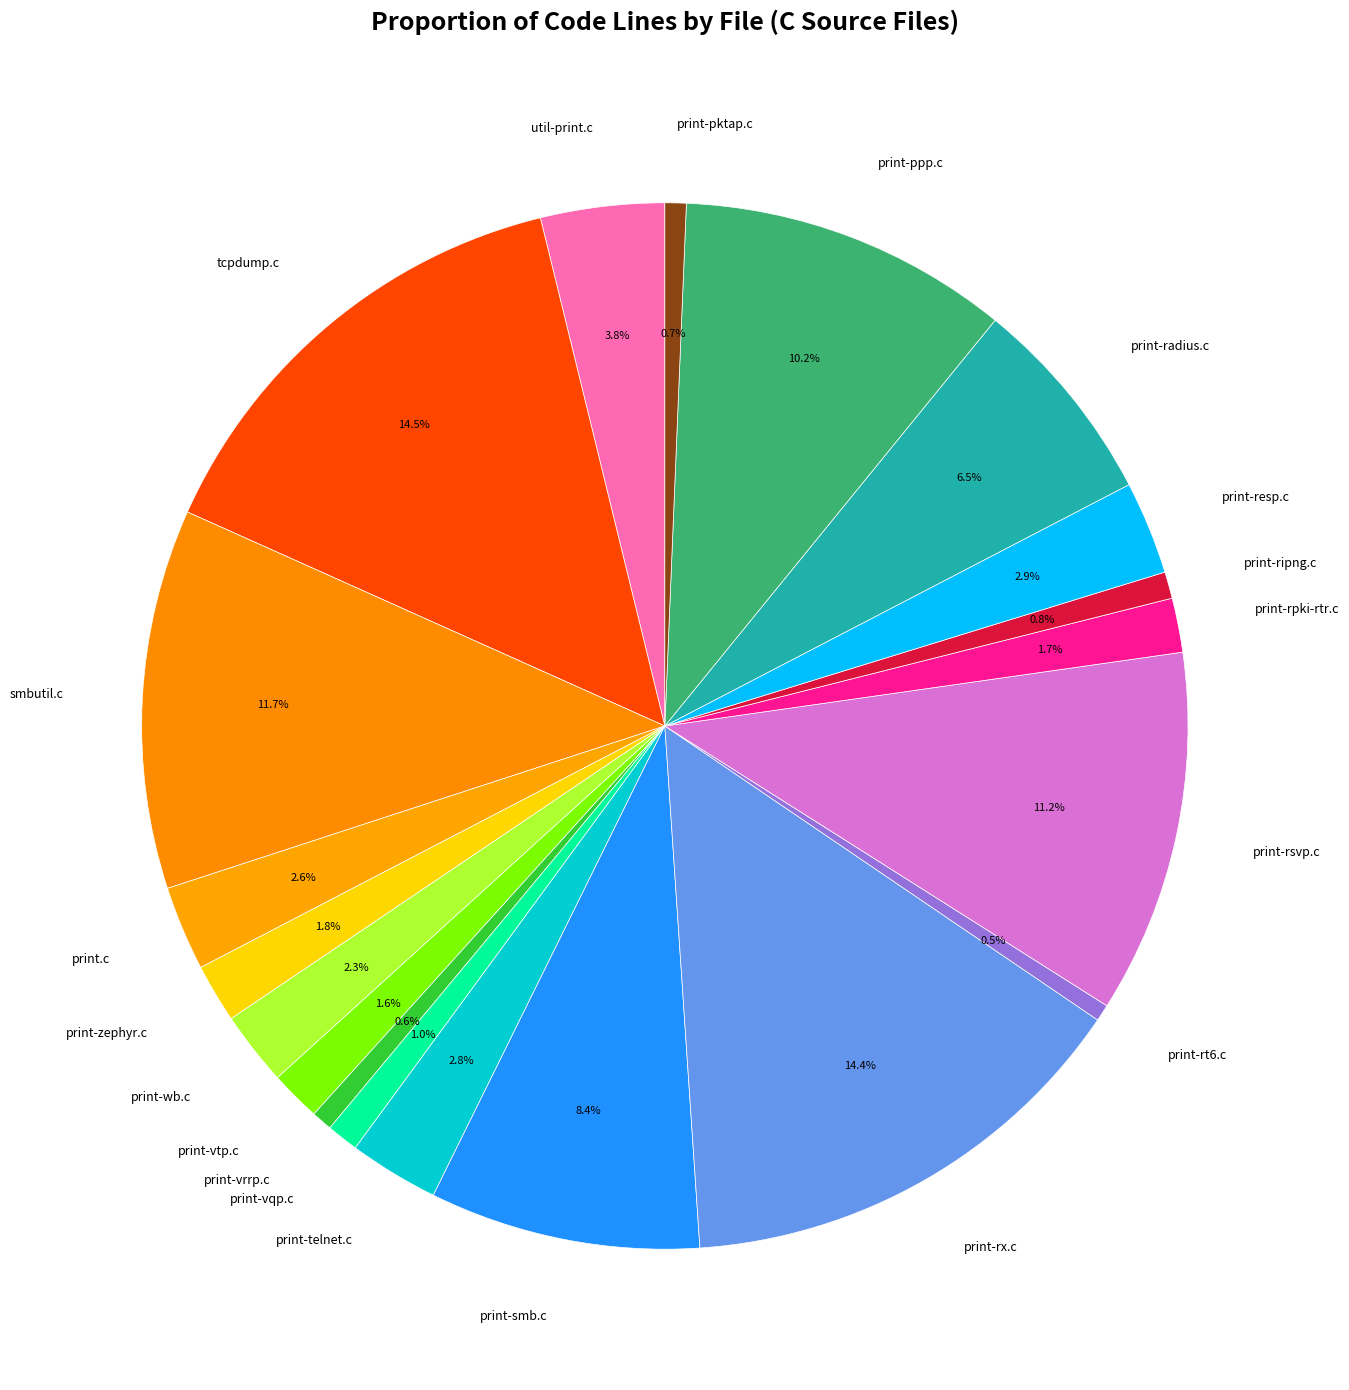

Is the sum of print-resp.c and print-wb.c greater than half?

No